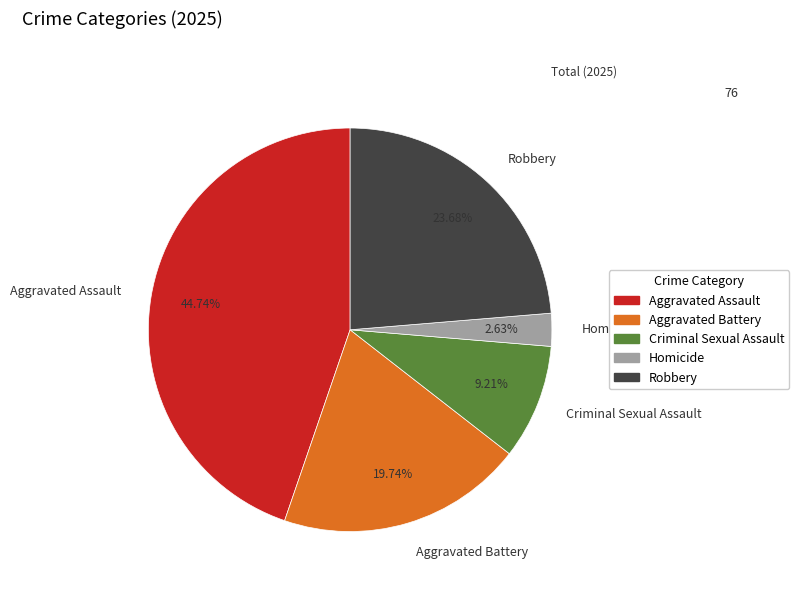

What is the total percentage of Robbery and Aggravated Assault?

68.4%